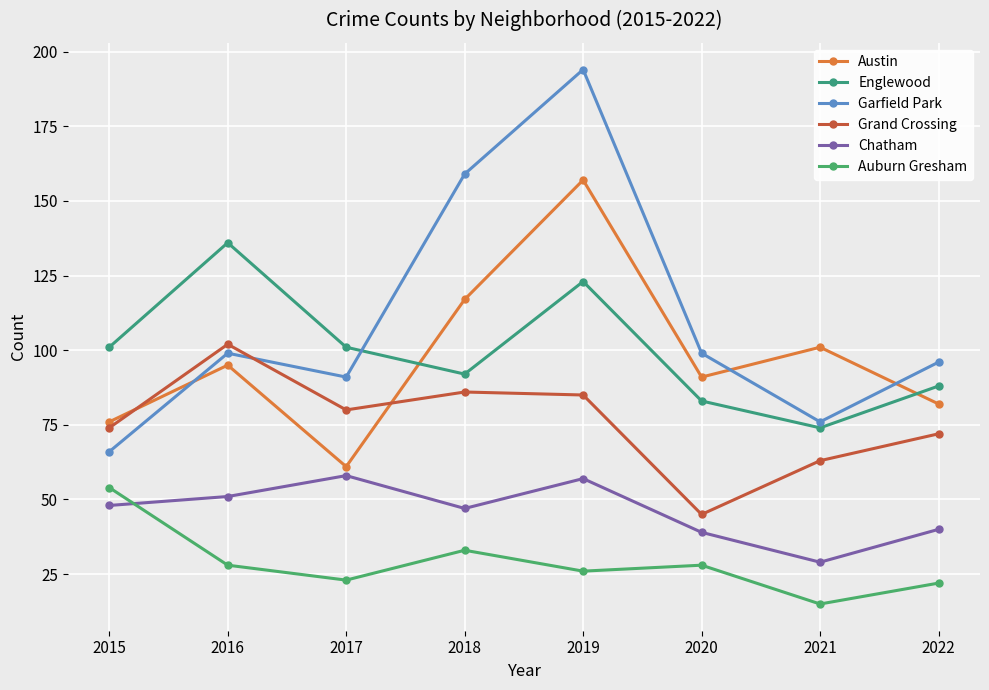

What is the minimum value shown in the chart?

15